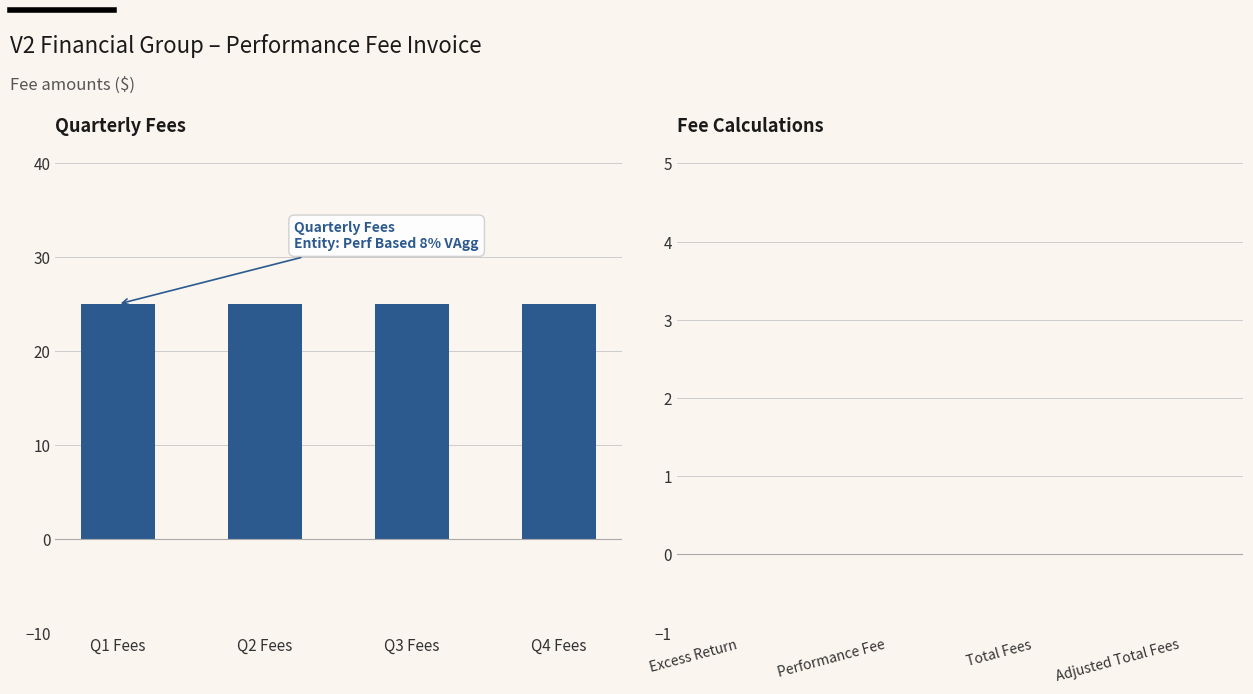

What is the sum of the Quarterly Fees values at Q3 Fees and Q4 Fees?

50